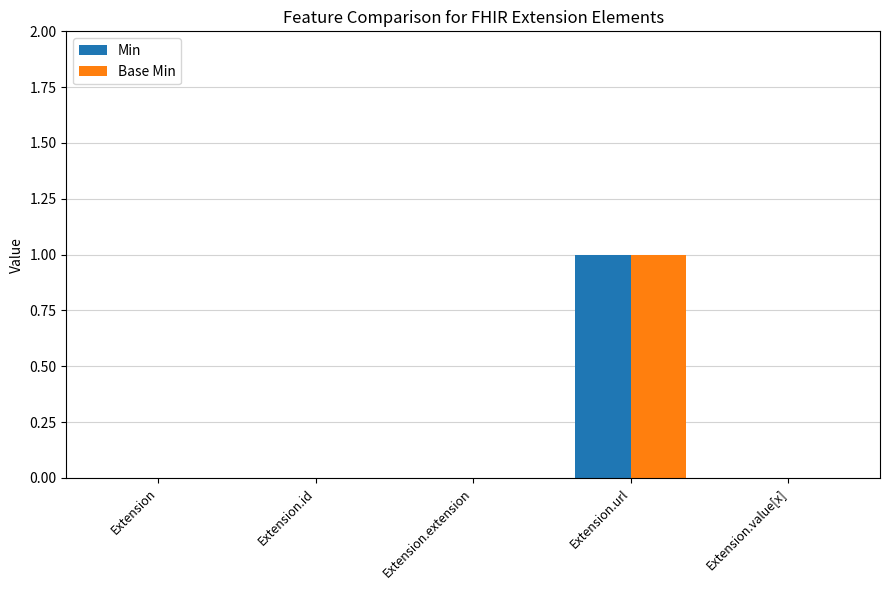

The Min series shows 0 at Extension.id. True or false?

True